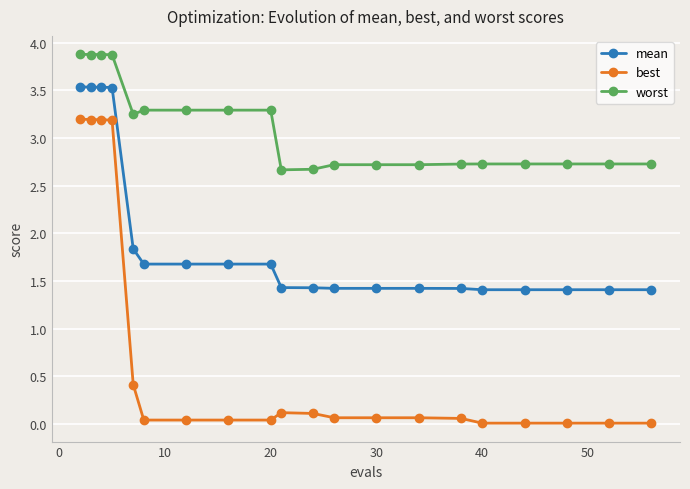

Which series has the widest spread of values?

best